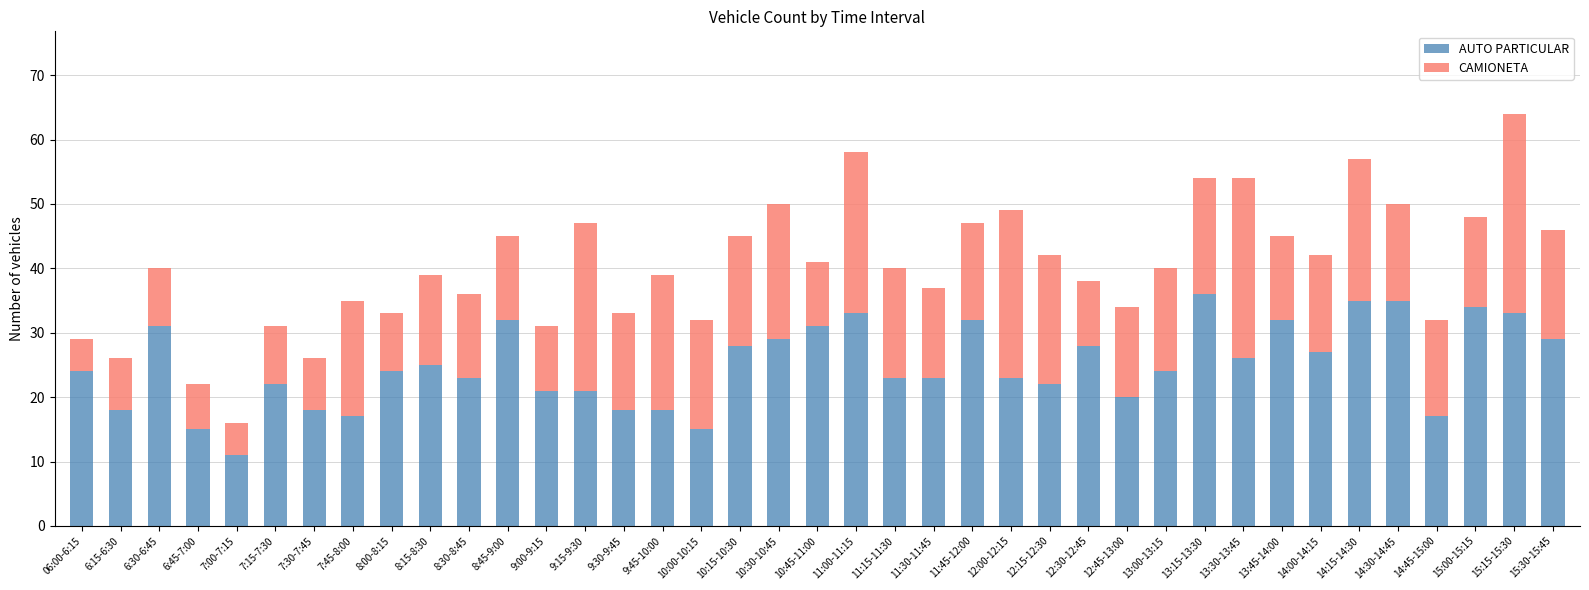

The AUTO PARTICULAR series shows 5 at 6:15-6:30. True or false?

False